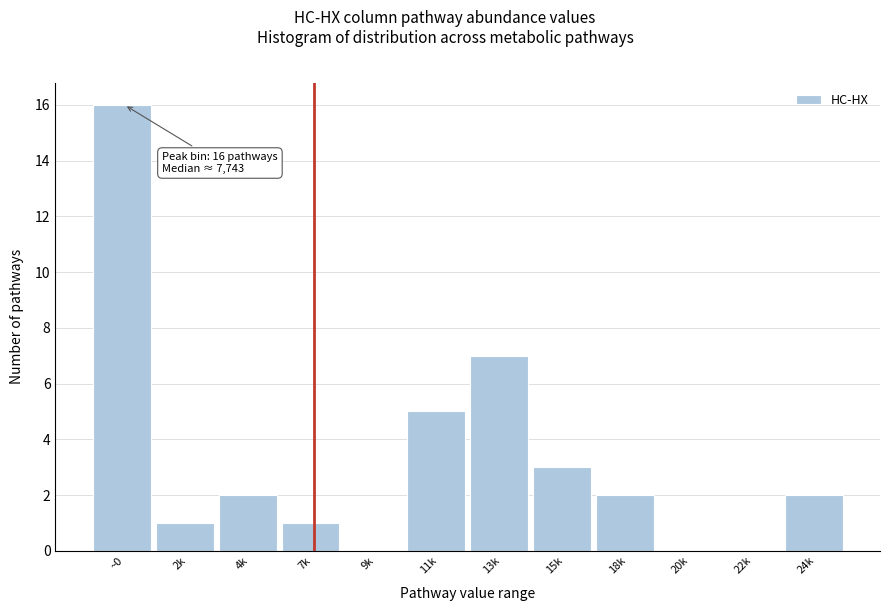

Reading left to right, transcribe all the data shown in this chart.

~0=16	2k=1	4k=2	7k=1	9k=0	11k=5	13k=7	15k=3	18k=2	20k=0	22k=0	24k=2